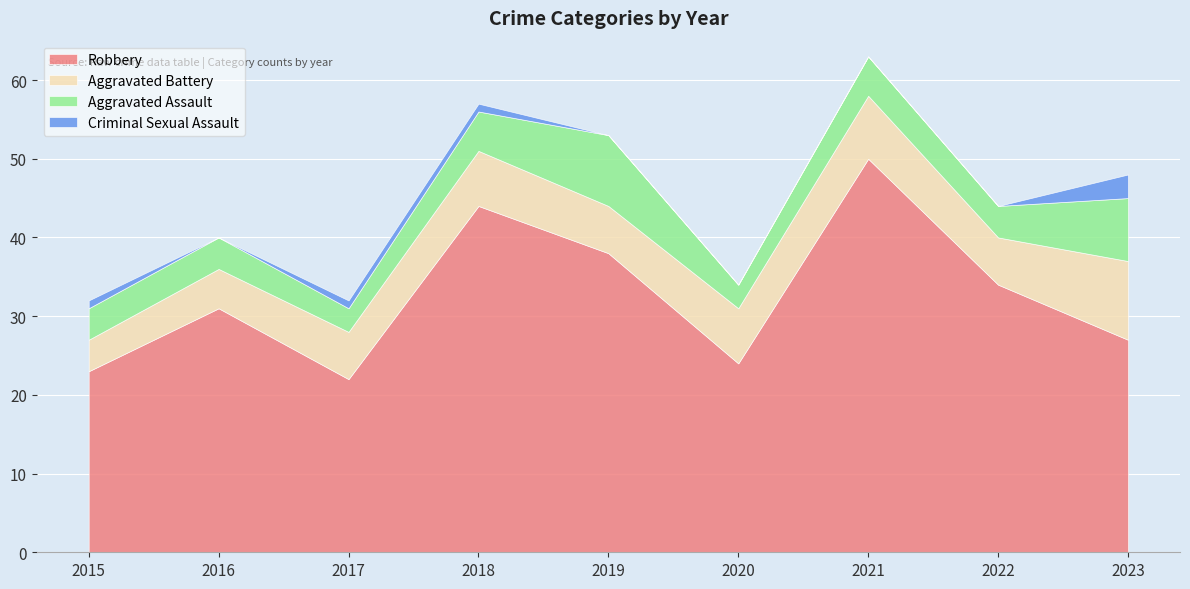

True or false: Criminal Sexual Assault has more than 2 points higher than both neighbors.

False